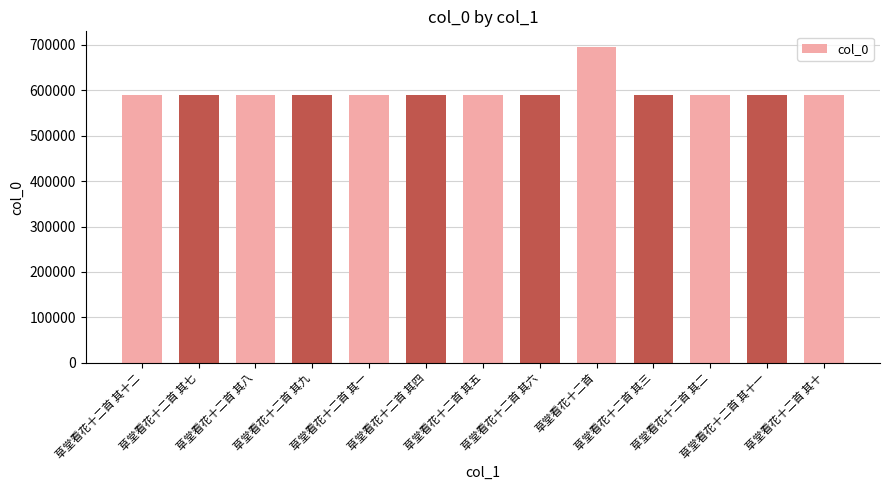

Read the value at 草堂看花十二首.

695179